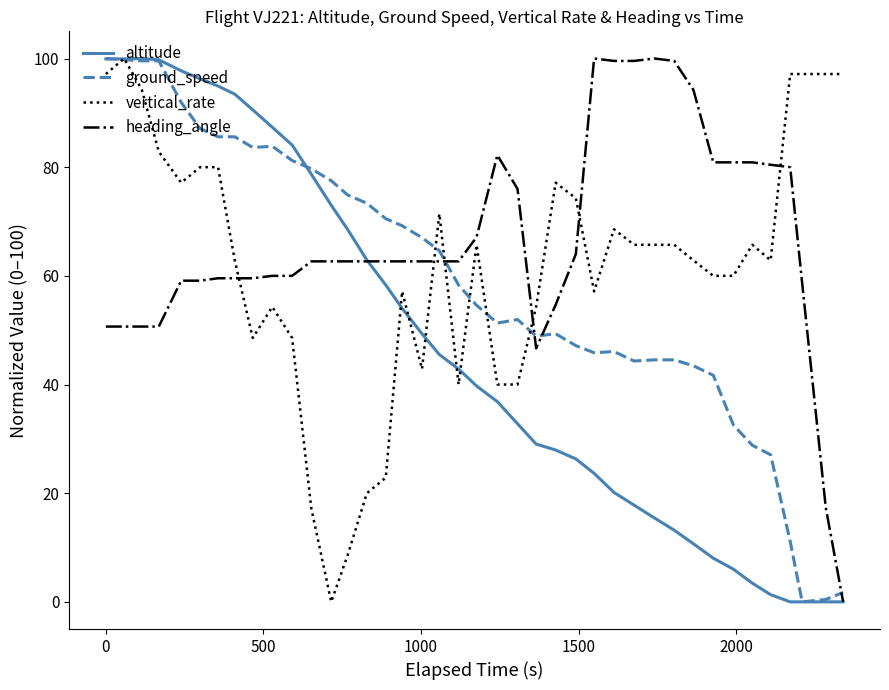

What is the highest value of the altitude series?

100.0